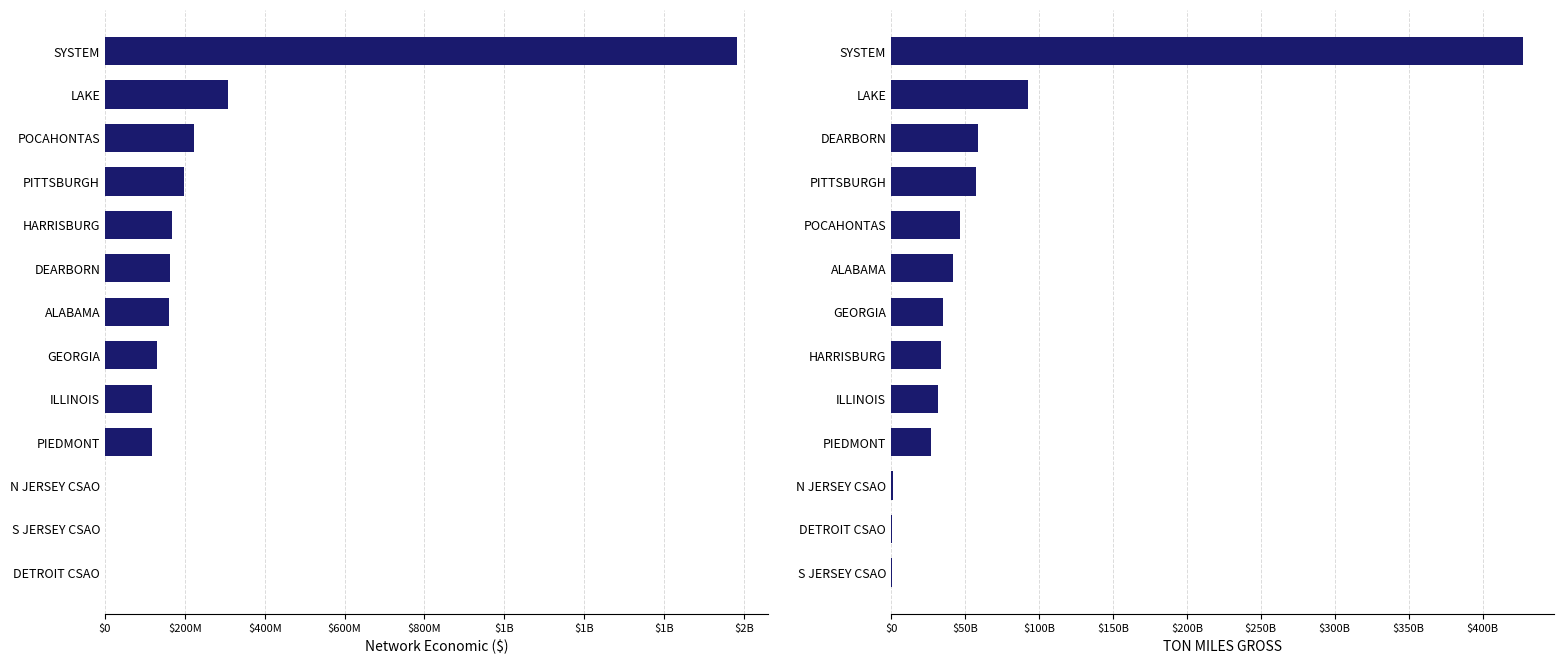

What is the spread (max minus min) of values at PITTSBURGH?

57119967708.9